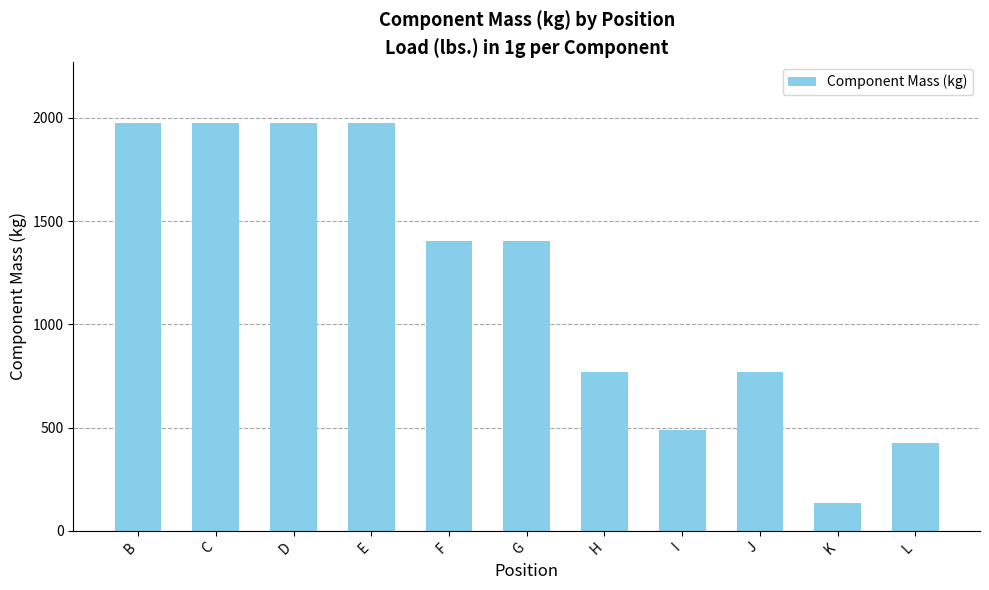

What is the difference between the values at C and F?

572